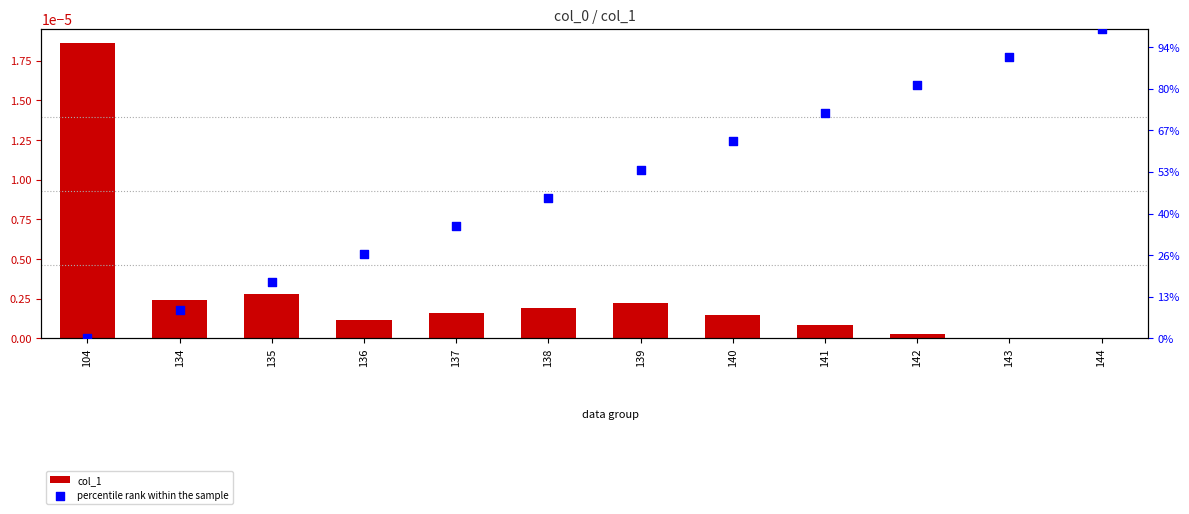

Which series has the largest total across all categories?

percentile rank within the sample